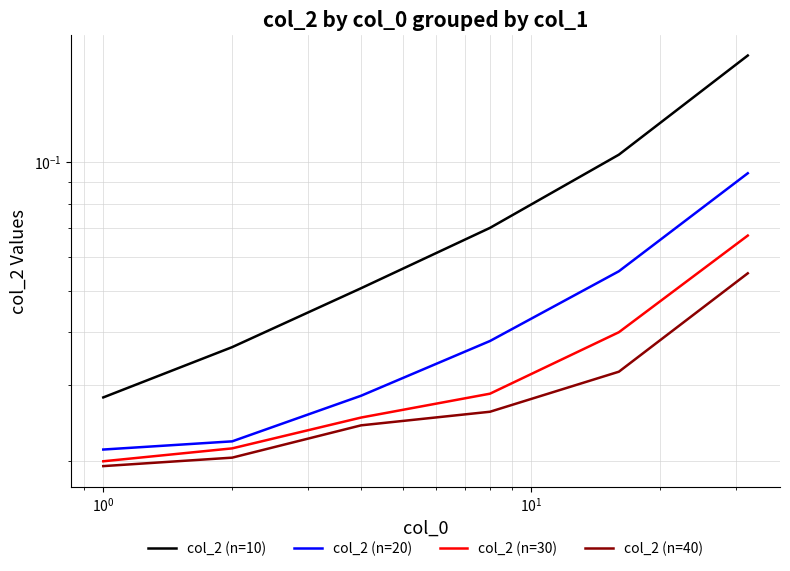

Which series has the largest total across all categories?

col_2 (n=10)